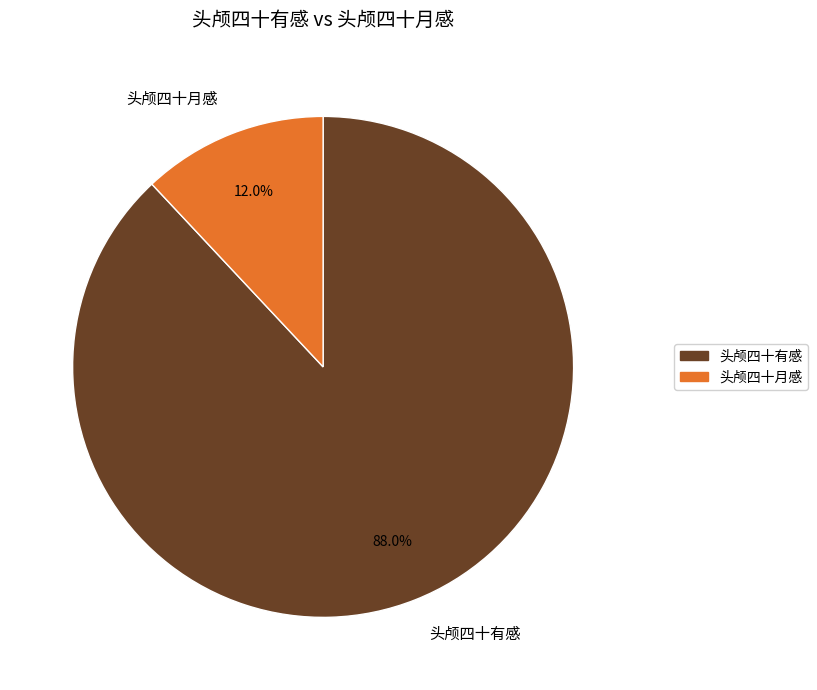

The 头颅四十月感 slice represents 12% of the pie. True or false?

True